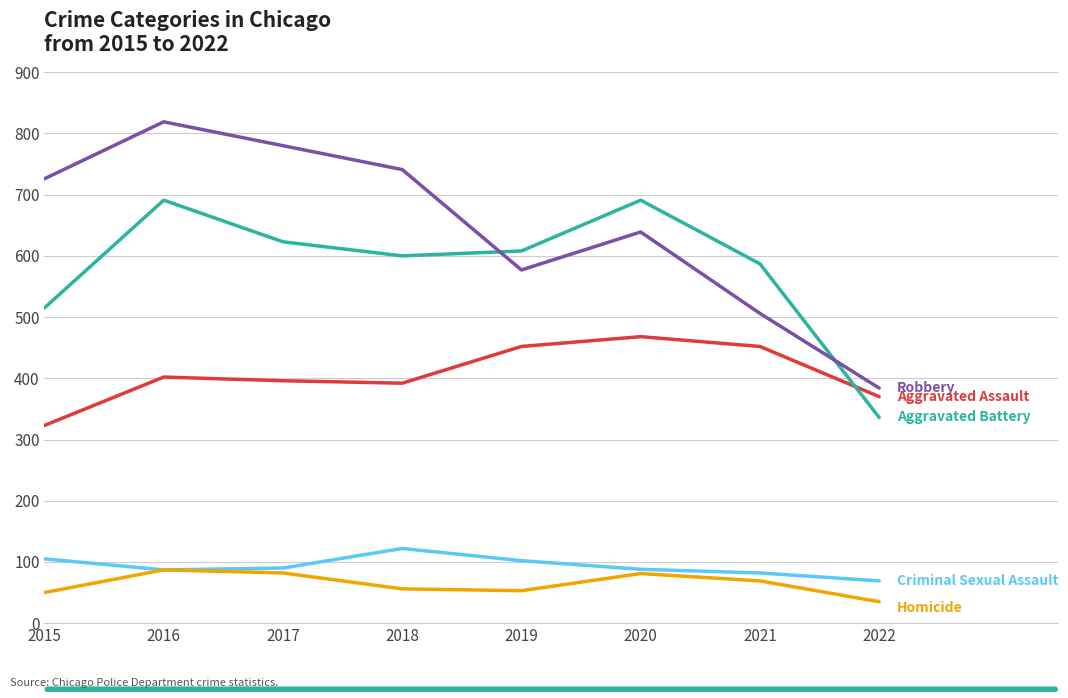

What is the minimum value shown in the chart?

35